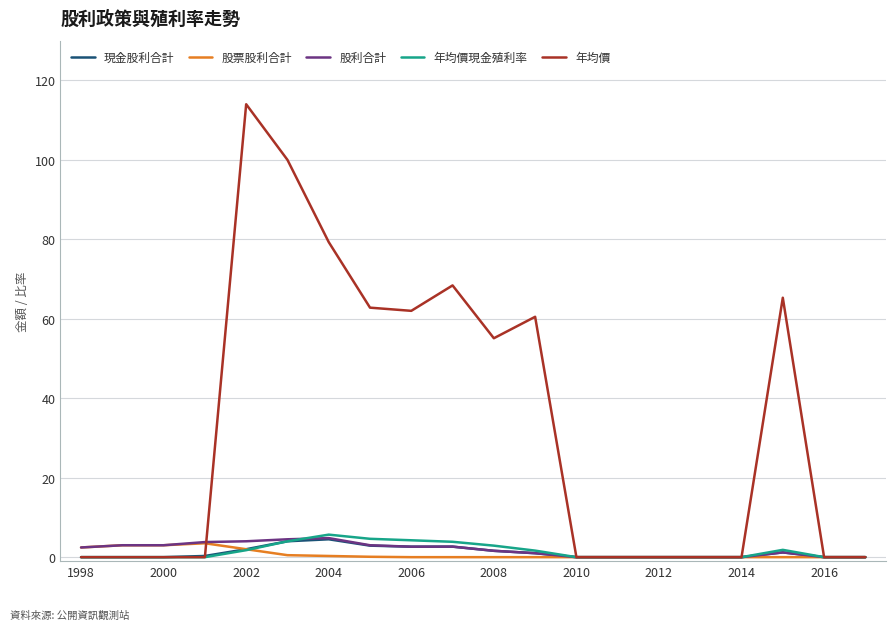

What is the highest value of the 現金股利合計 series?

4.5